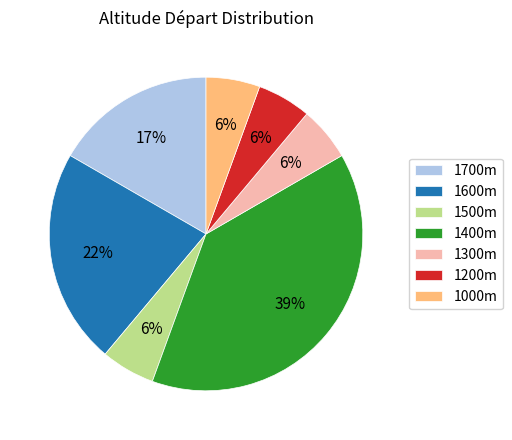

To the nearest percent, what is the average slice percentage?

14%